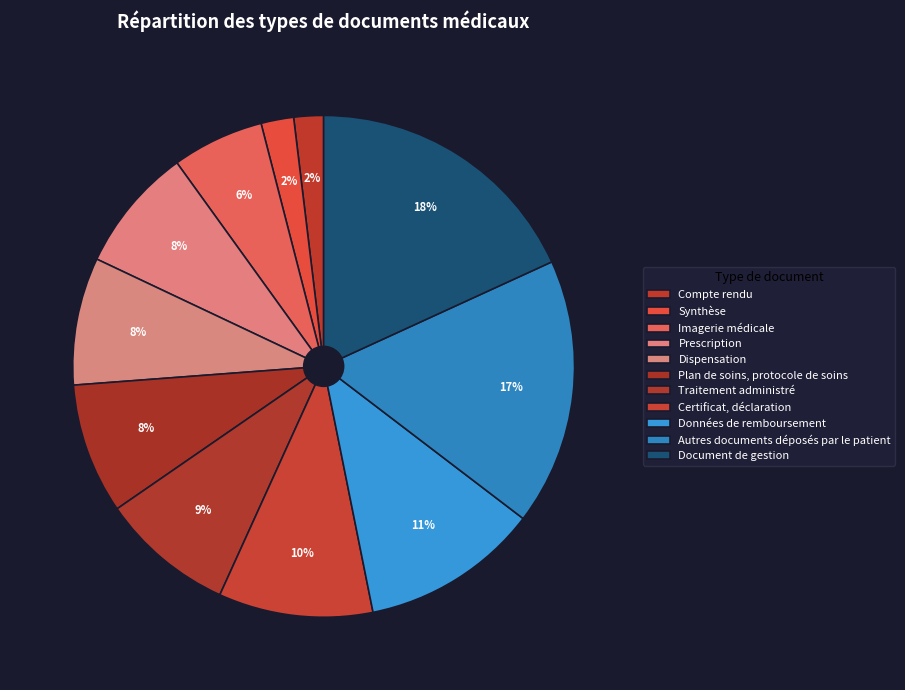

How many segments does this pie chart have?

11